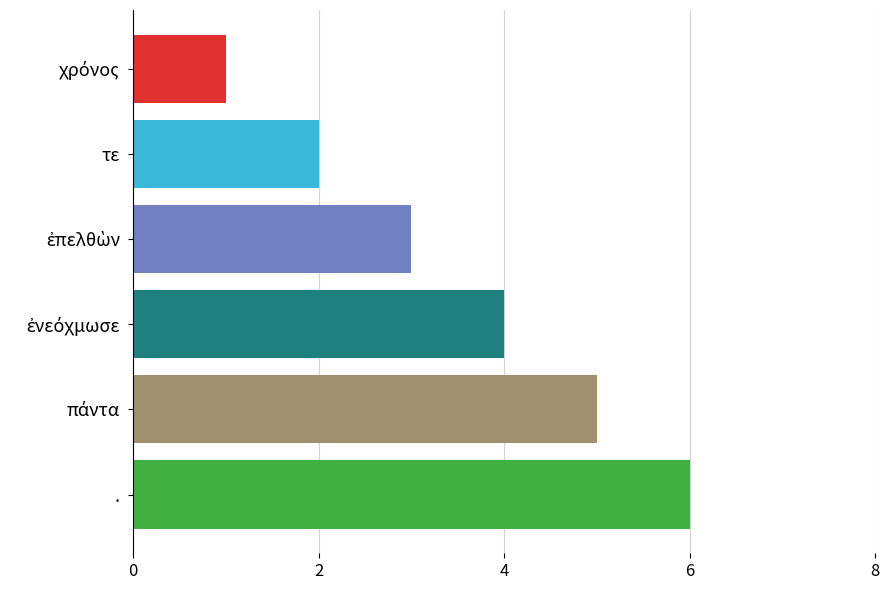

Between . and τε, which is larger?

.